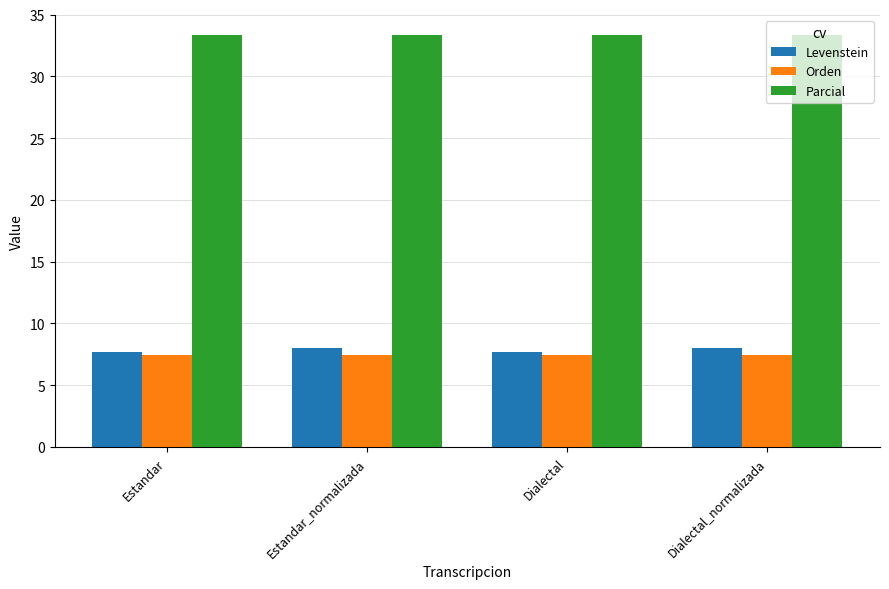

Reading left to right, list all the values displayed in this chart.

Levenstein: 7.7	8.0	7.7	8.0
Orden: 7.4	7.4	7.4	7.4
Parcial: 33.3	33.3	33.3	33.3